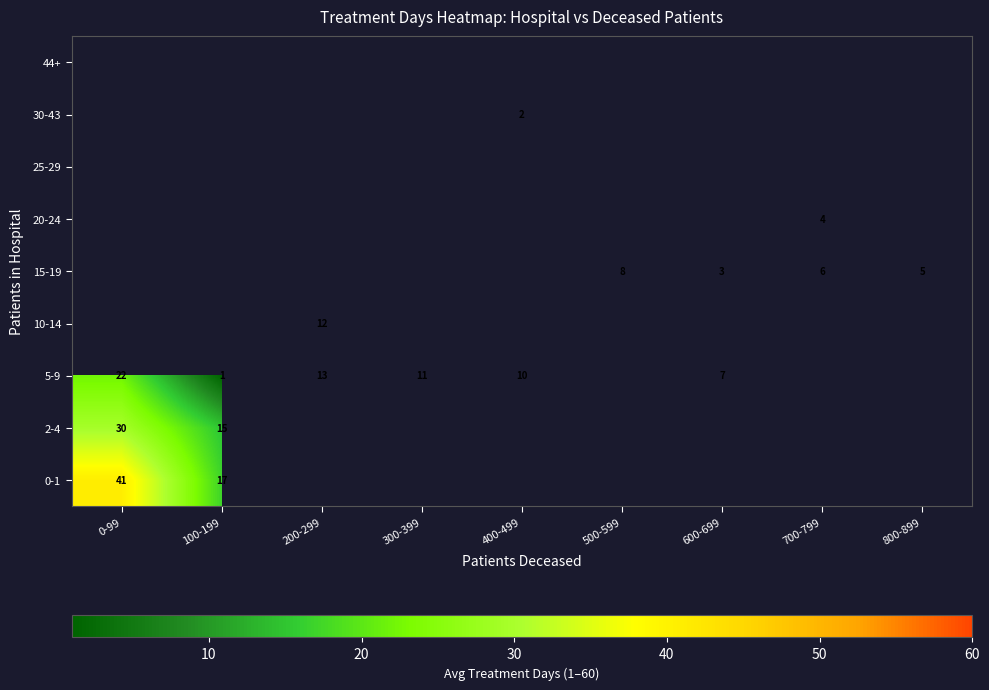

Which has a higher value, 500-599 or 300-399?

300-399